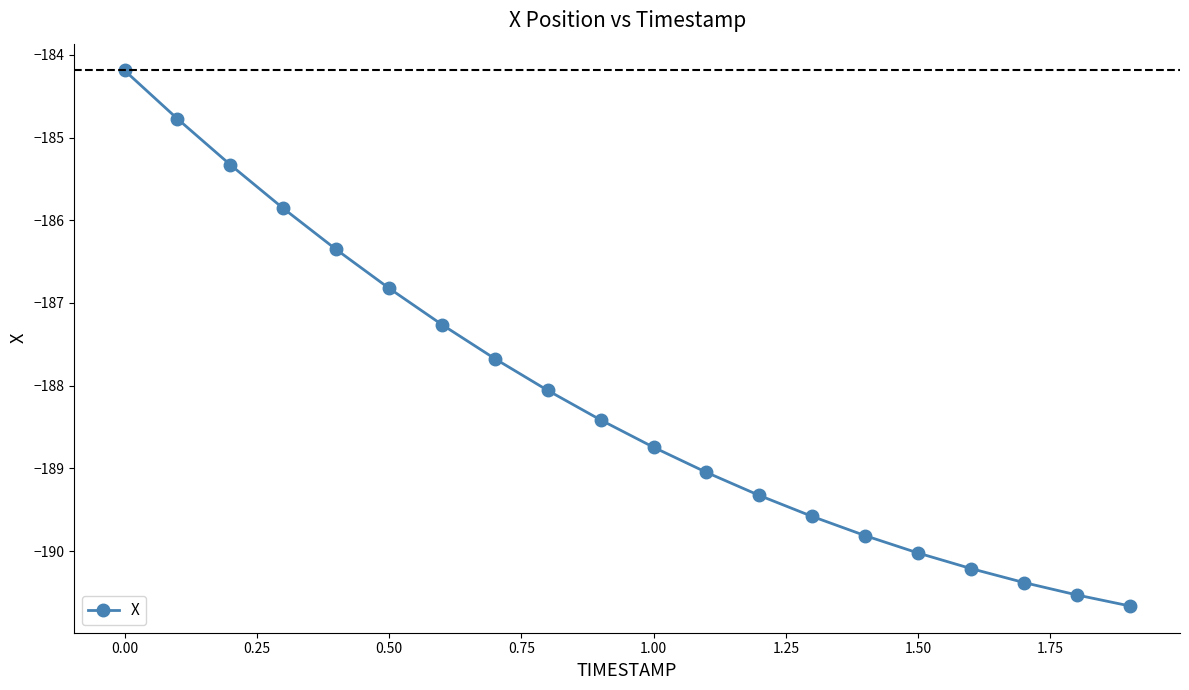

What is the value of the 10th point from the left?

-188.4